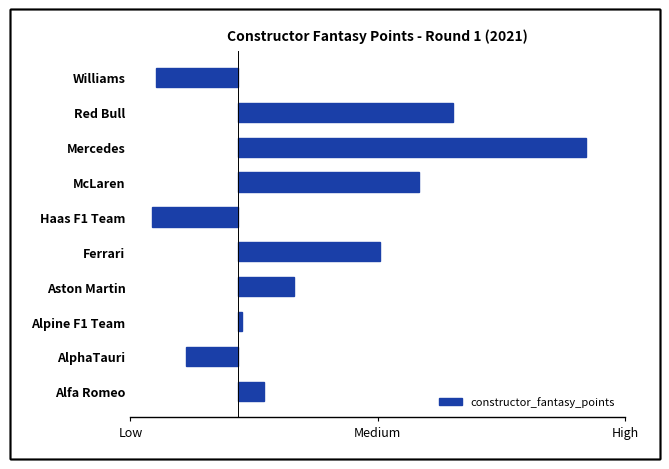

What is the greatest value displayed?

81